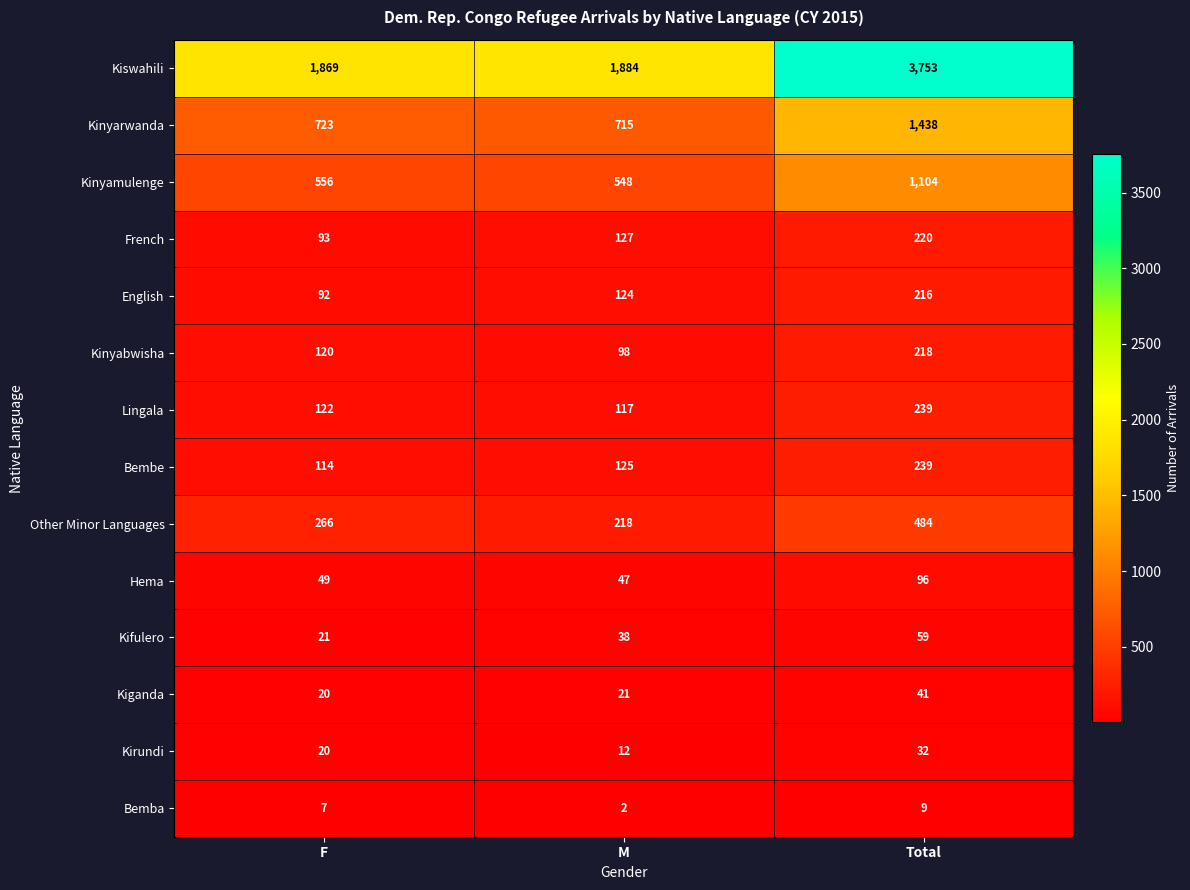

Which series has the largest total across all categories?

Kiswahili